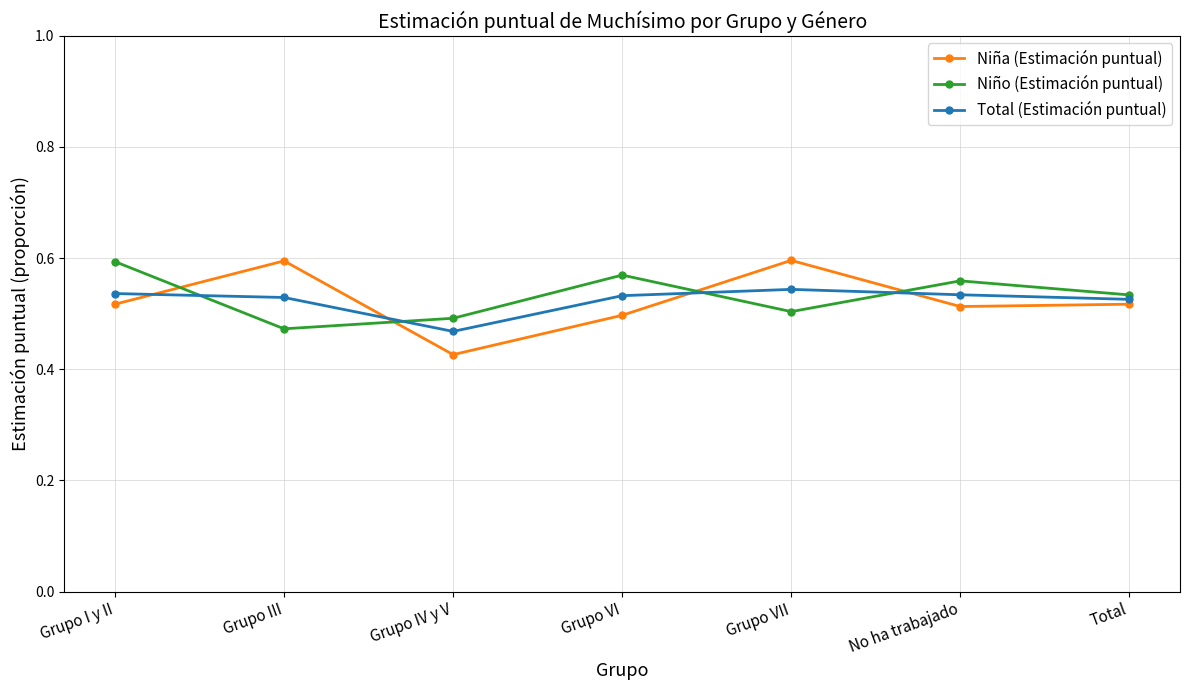

True or false: Niño (Estimación puntual) and Niña (Estimación puntual) intersect in this chart.

True